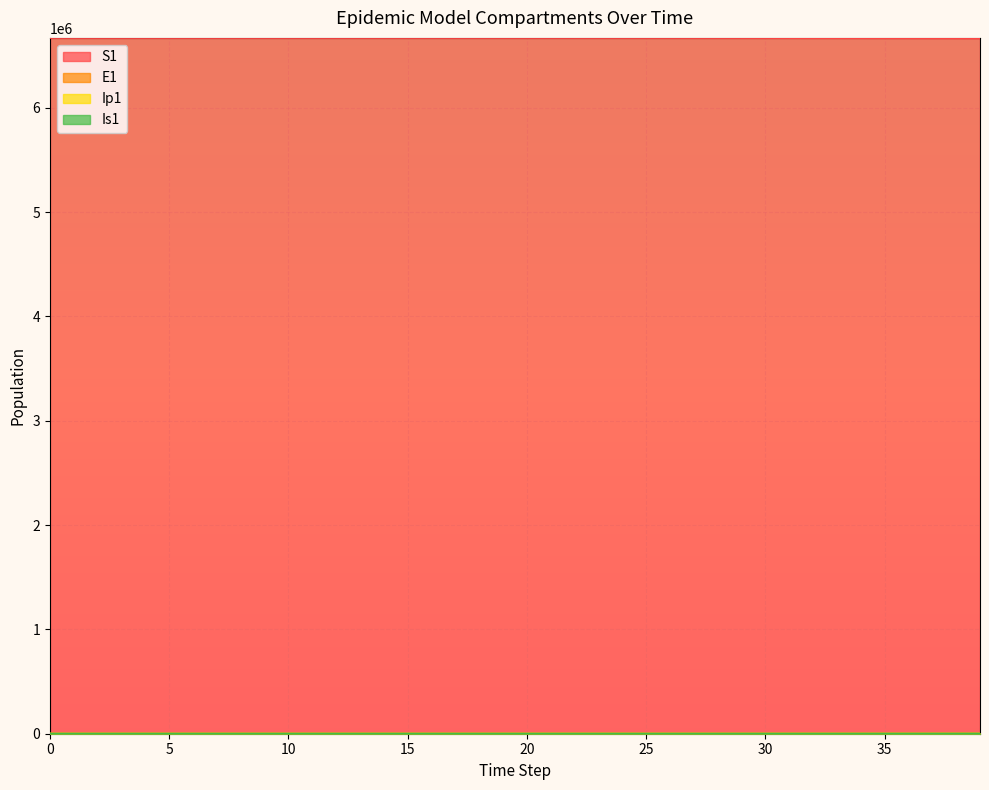

True or false: Is1 and S1 cross at least once.

False